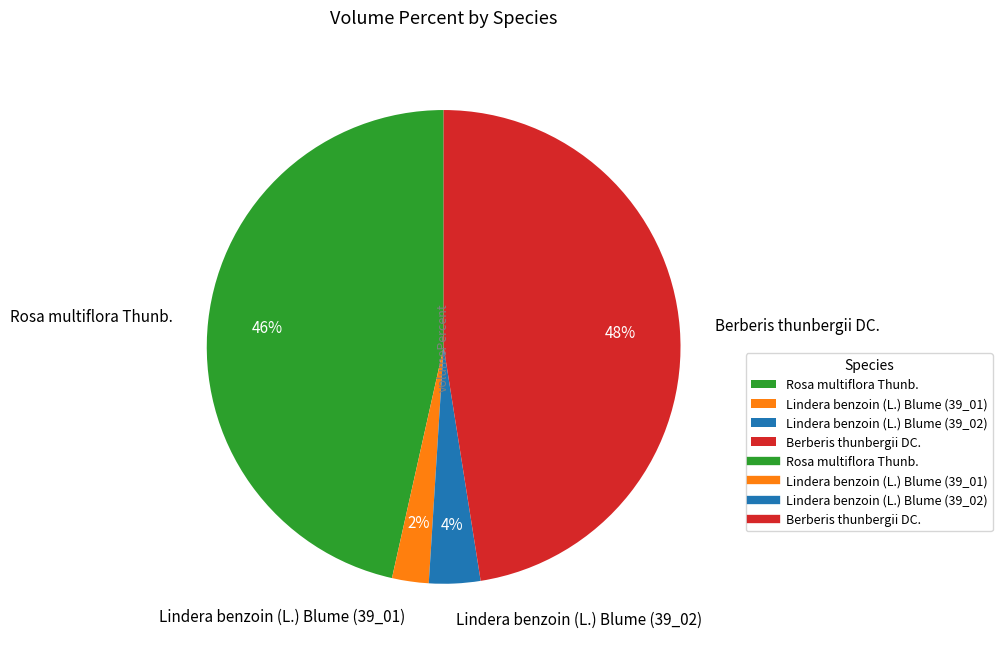

Which has a higher value, Berberis thunbergii DC. or Rosa multiflora Thunb.?

Berberis thunbergii DC.